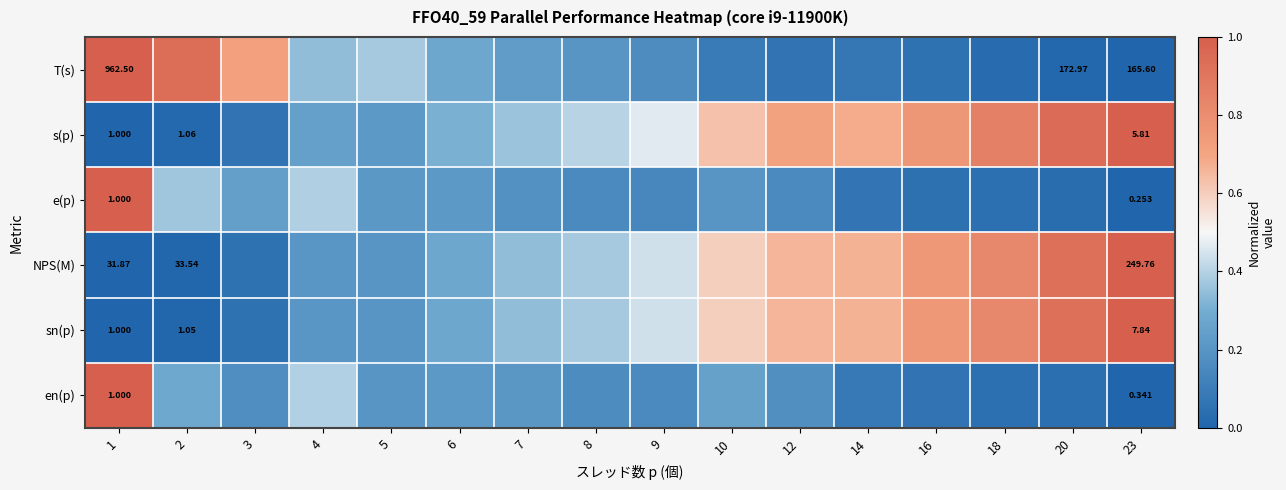

What is the difference between the s(p) values at 10 and 5?

0.4